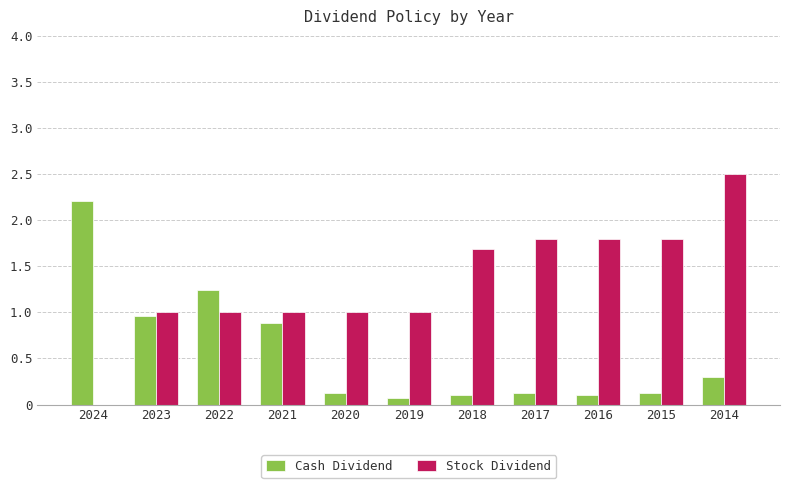

Which category has the highest value across all series?

2014